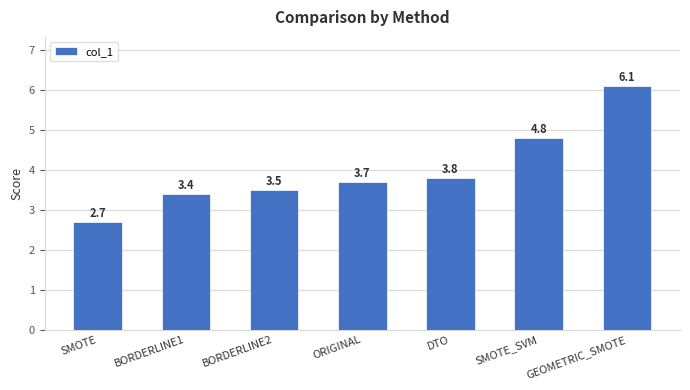

What position from the left is BORDERLINE1?

2